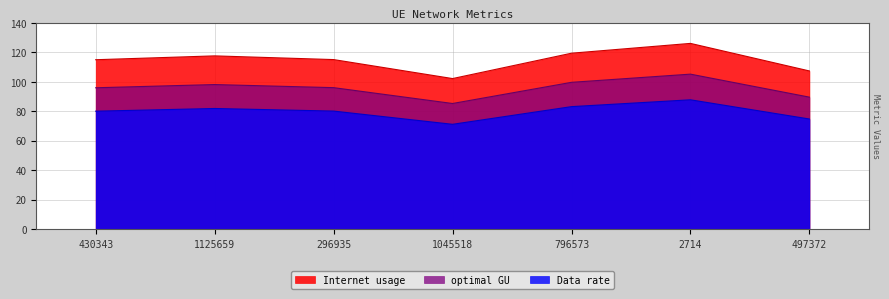

True or false: optimal GU and Internet usage cross at least once.

False